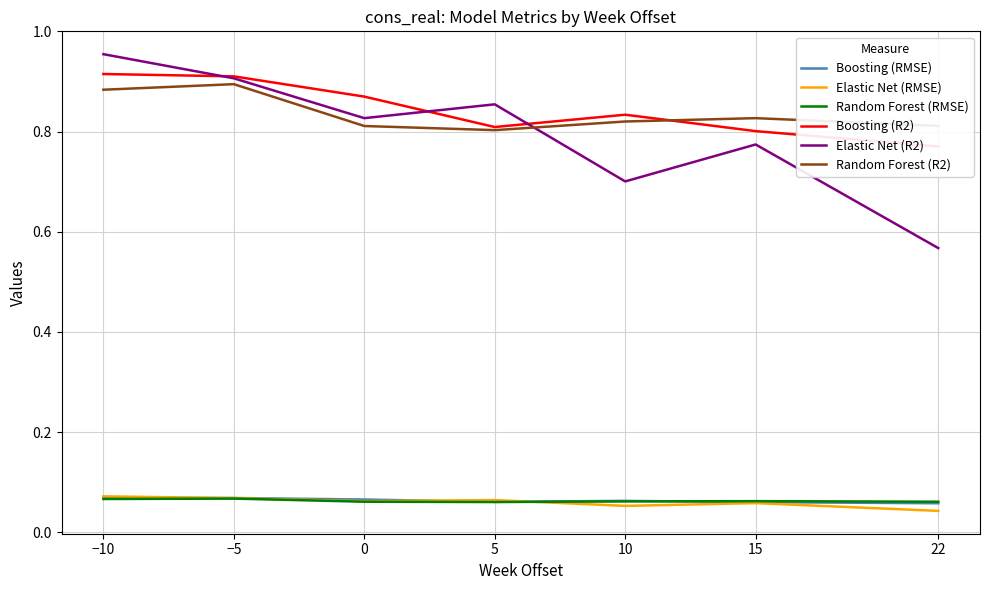

What is the greatest value displayed?

1.0